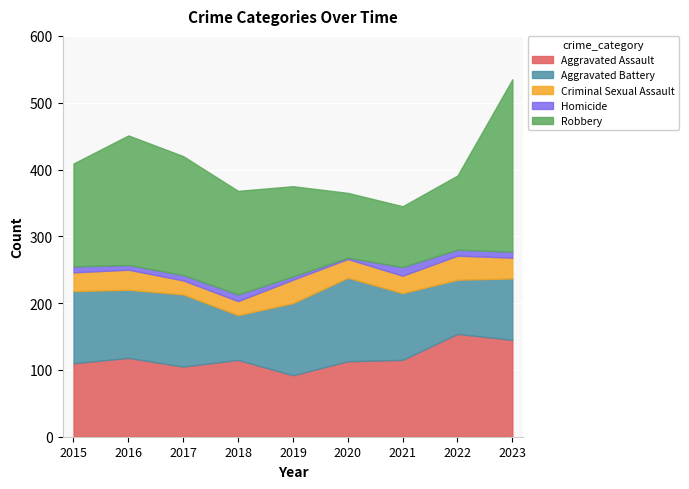

What is the difference between the maximum and minimum values in the Aggravated Battery series?

58